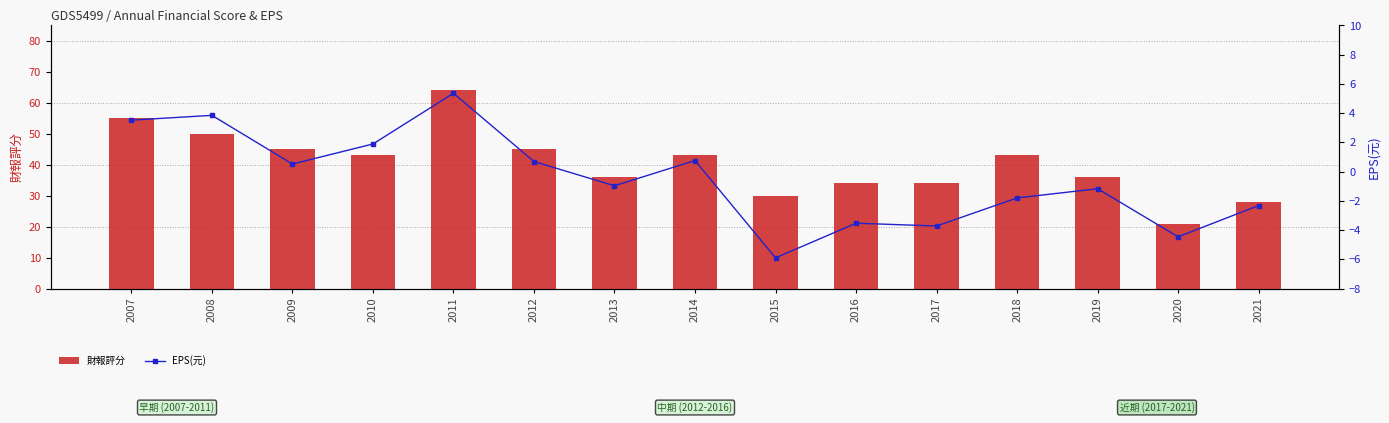

What are all the series names shown in the legend?

財報評分, EPS(元)